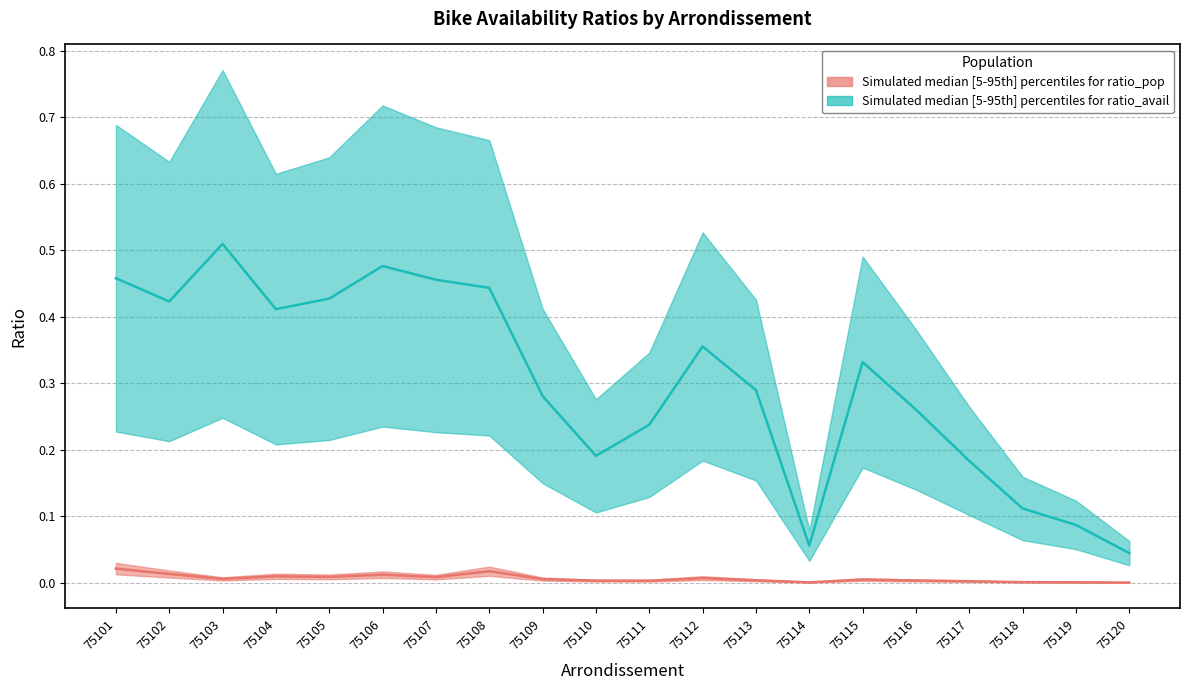

At which category does ratio_avail median reach its first local peak?

75103